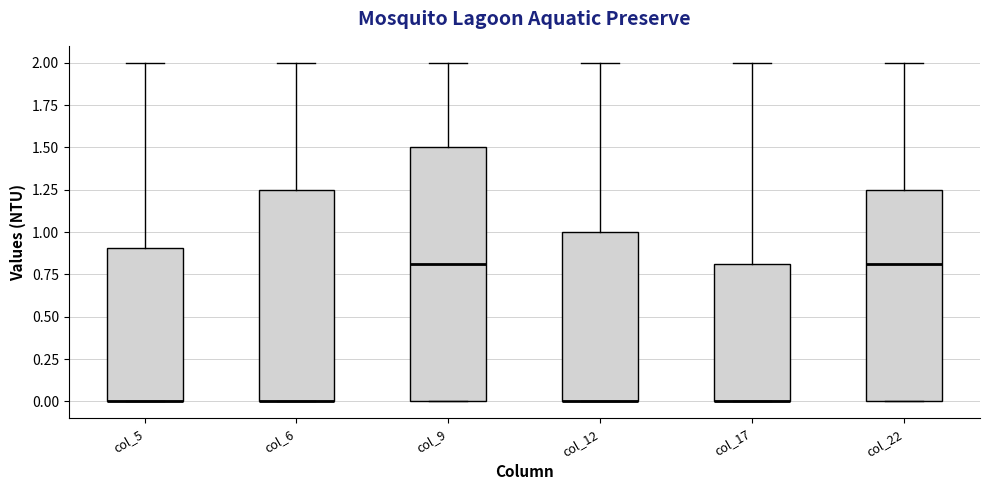

Reading left to right, transcribe this box plot: for each box, give where its median line is, the range the box spans, and where its two whiskers end, as read against the y-axis. The values are not printed on the chart, so give them approximately, as read against the axis.

col_5: median 0.00 (drawn on the box's lower edge), box 0.00 to 0.90, whiskers 0.00 to 2.00
col_6: median 0.00 (drawn on the box's lower edge), box 0.00 to 1.25, whiskers 0.00 to 2.00
col_9: median 0.80, box 0.00 to 1.50, whiskers 0.00 to 2.00
col_12: median 0.00 (drawn on the box's lower edge), box 0.00 to 1.00, whiskers 0.00 to 2.00
col_17: median 0.00 (drawn on the box's lower edge), box 0.00 to 0.80, whiskers 0.00 to 2.00
col_22: median 0.80, box 0.00 to 1.25, whiskers 0.00 to 2.00